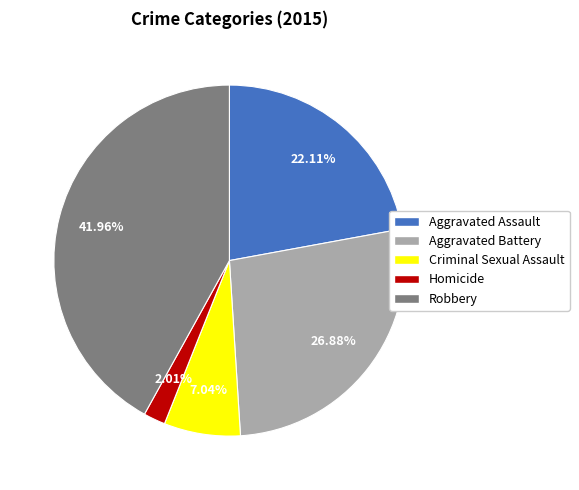

To the nearest percent, what is the difference between the largest and smallest slice percentages?

40%